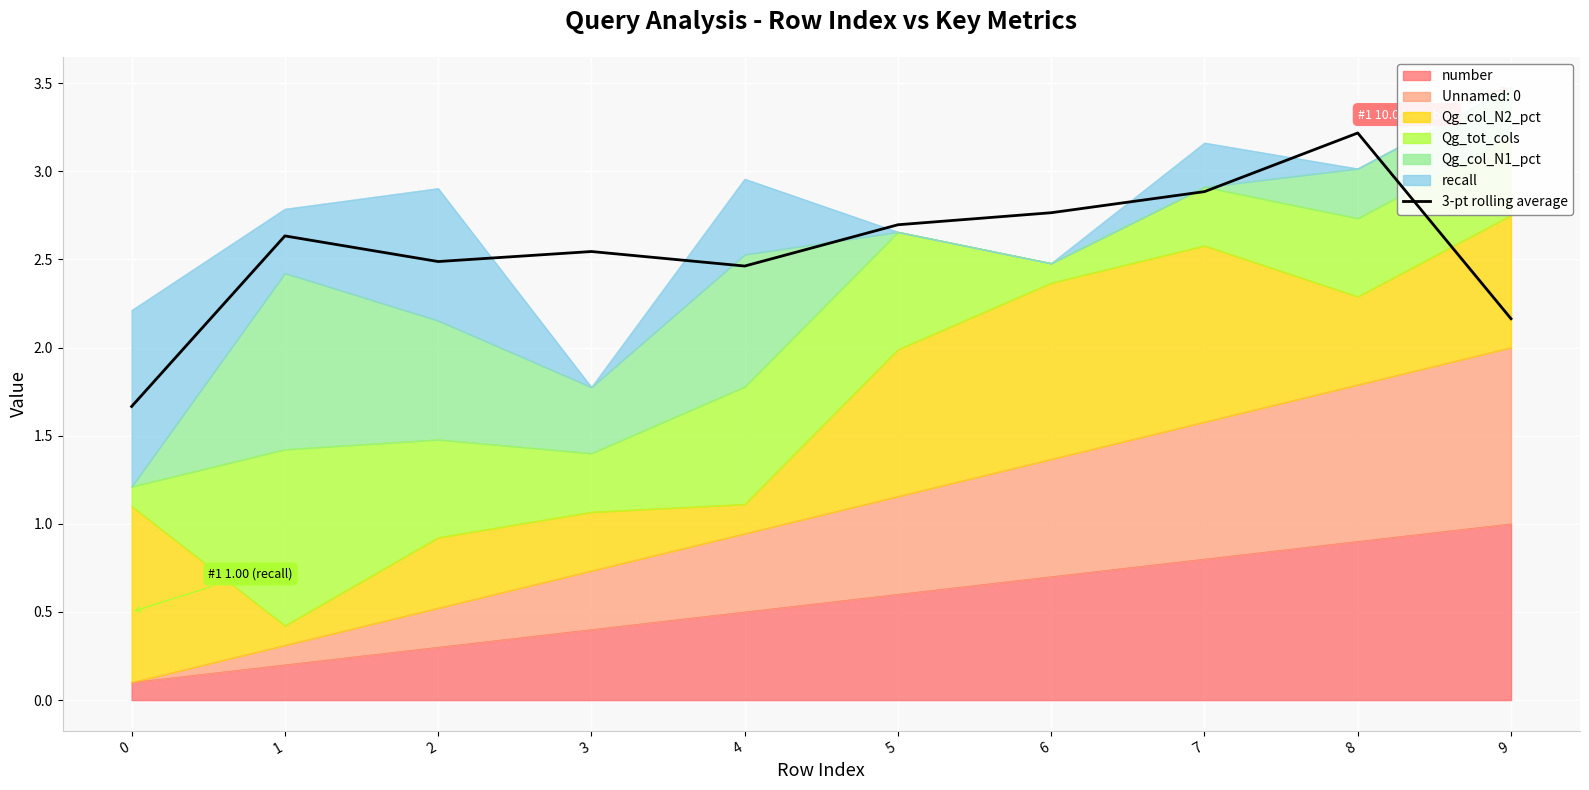

What is the sum of the values at 5 and 7?

5.6